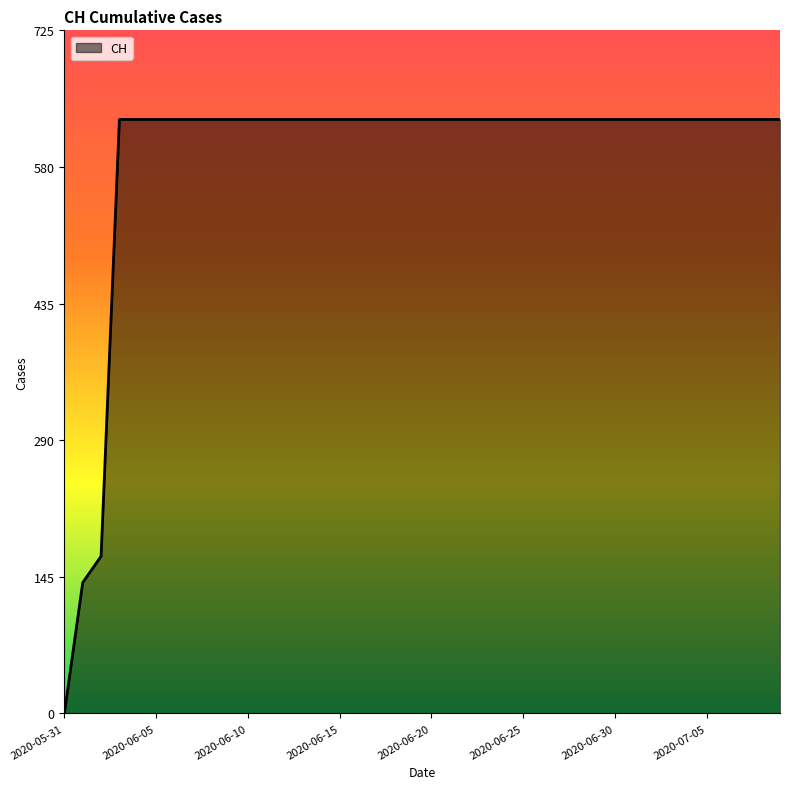

Reading right to left, extract all data points from this chart.

631	631	631	631	631	631	631	631	631	631	631	631	631	631	631	631	631	631	631	631	631	631	631	631	631	631	631	631	631	631	631	631	631	631	631	631	631	167	139	0